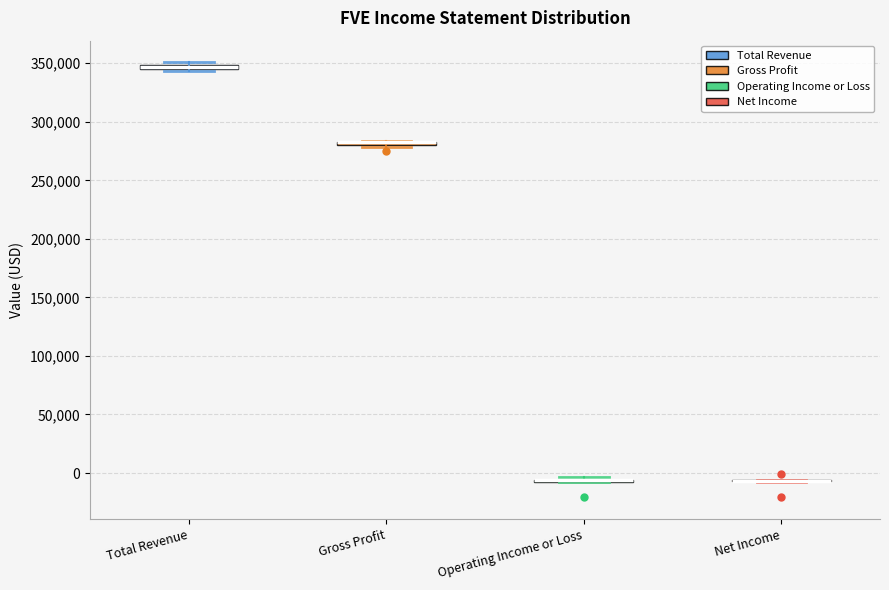

Where is the upper edge of the box for Total Revenue on the y-axis? The values are not printed on the chart, so give them approximately, as read against the axis.

350000